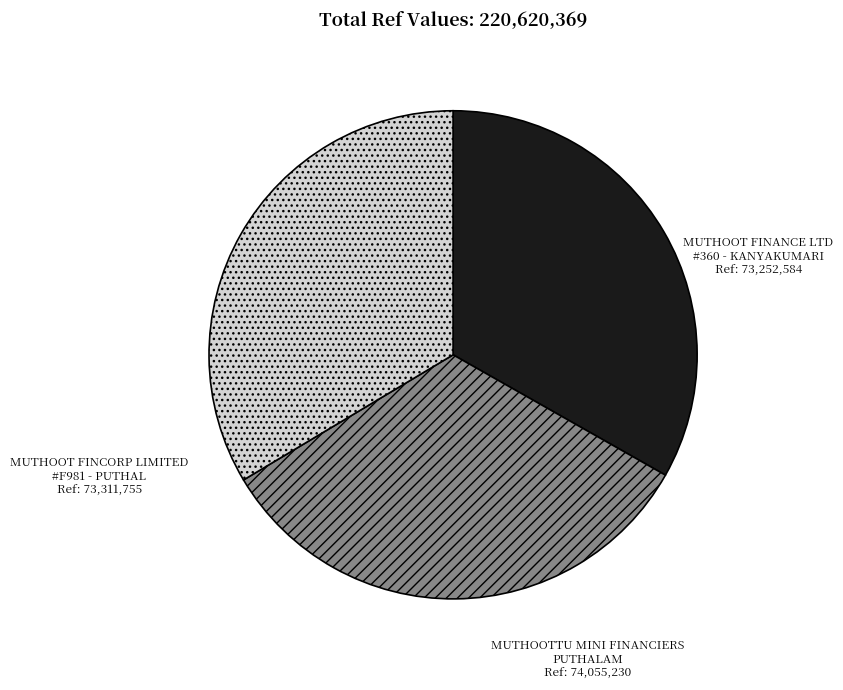

Does MUTHOOTTU MINI FINANCIERS PUTHALAM represent more than half of the total?

No